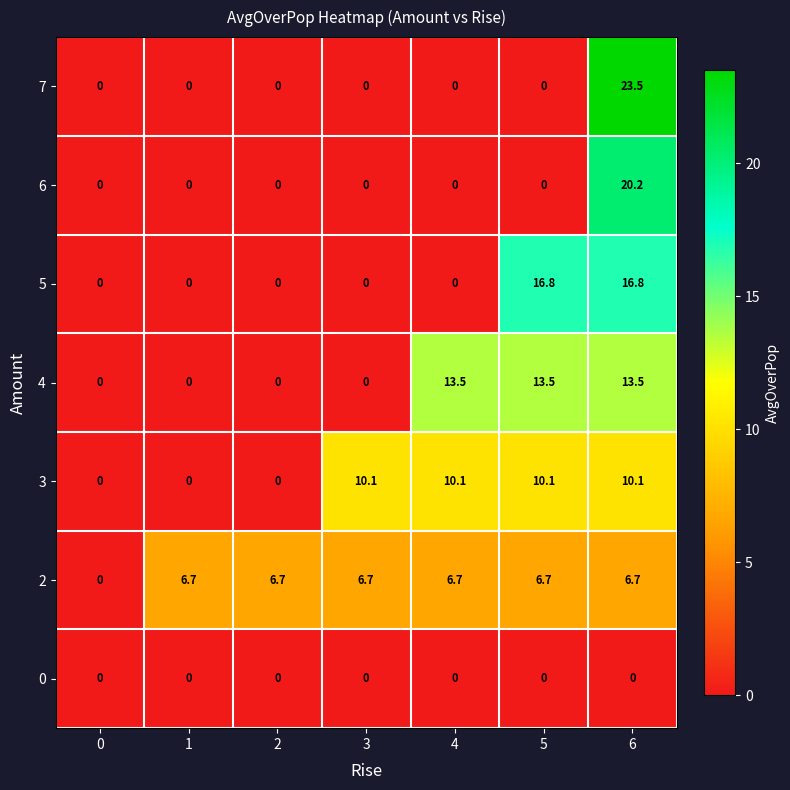

Which series has the largest range (max minus min)?

7